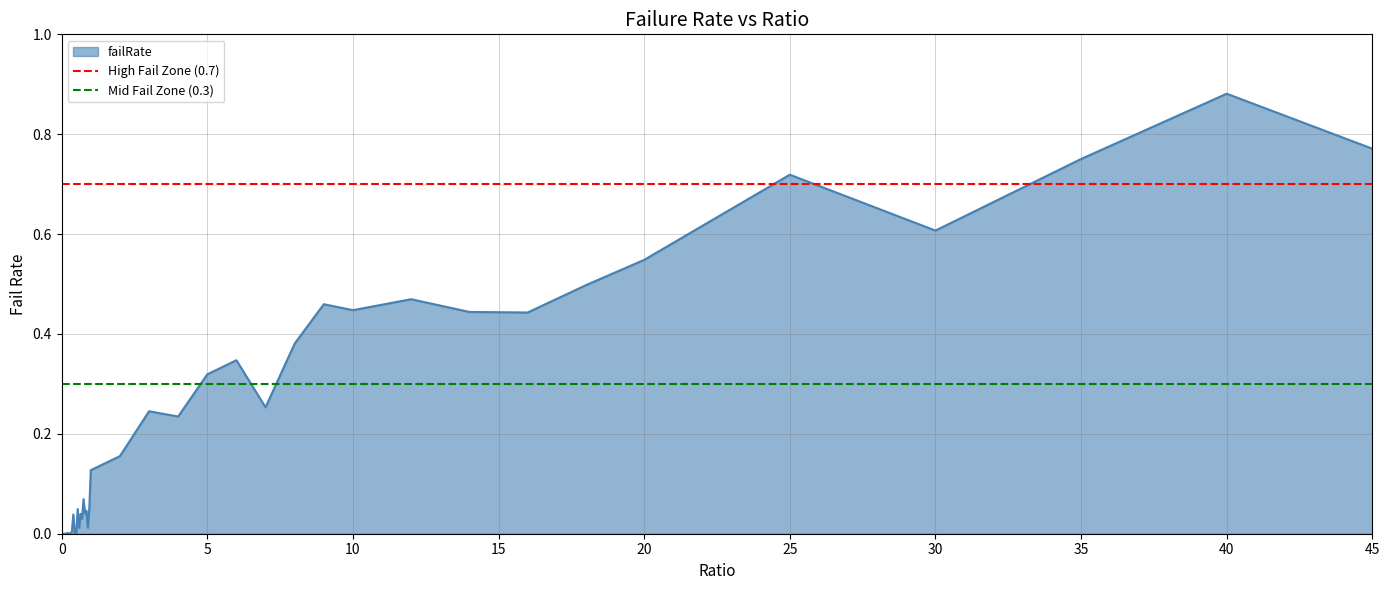

What is the sum of all High Fail Zone (0.7) values?

1.4